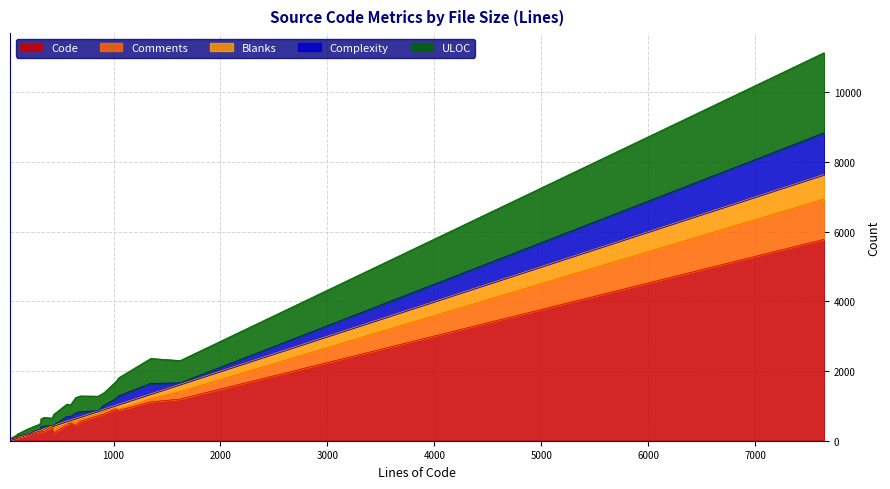

What are all the series names shown in the legend?

Code, Comments, Blanks, Complexity, ULOC